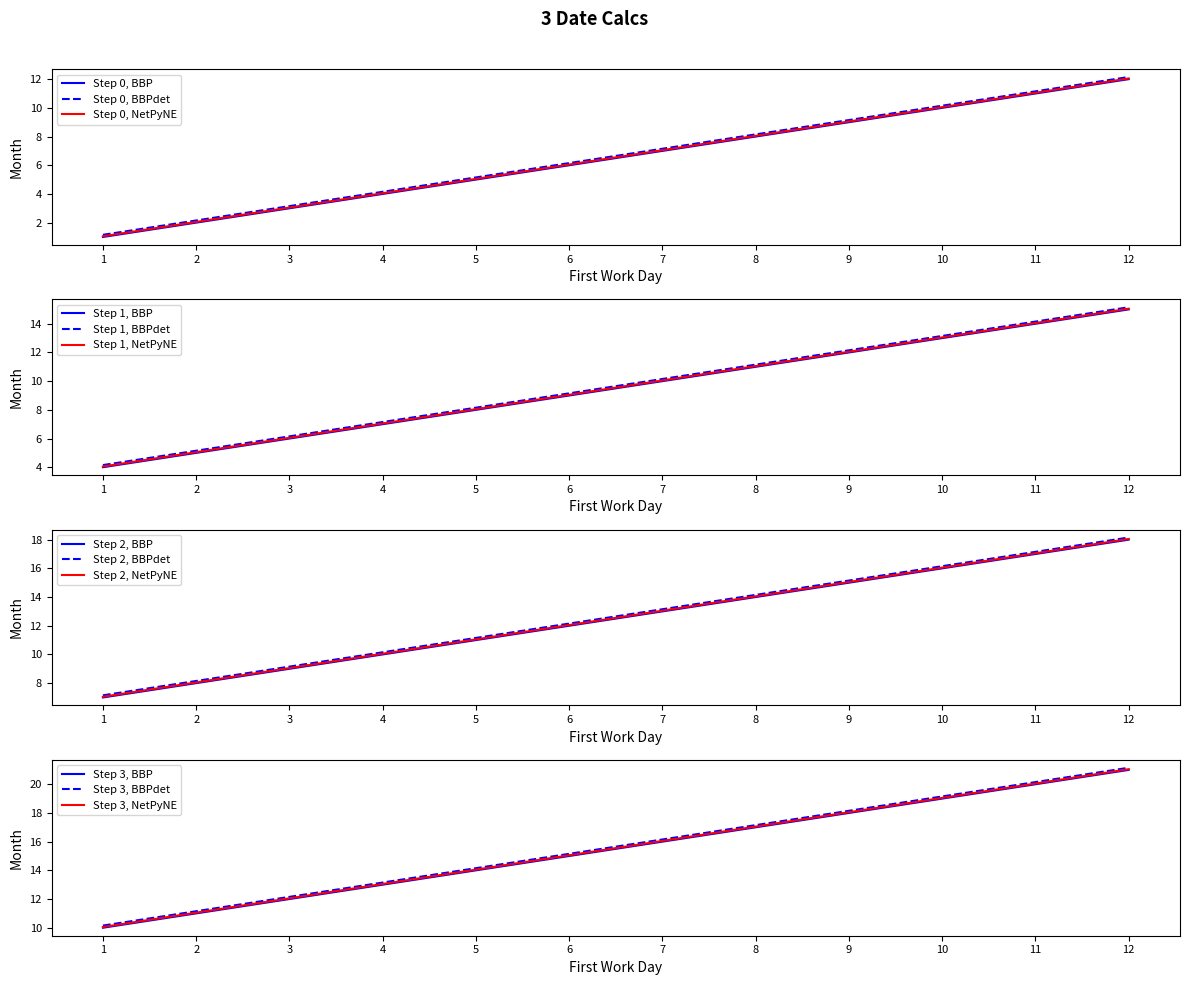

Rank the categories by Step 0, BBP value from highest to lowest.

12, 11, 10, 9, 8, 7, 6, 5, 4, 3, 2, 1